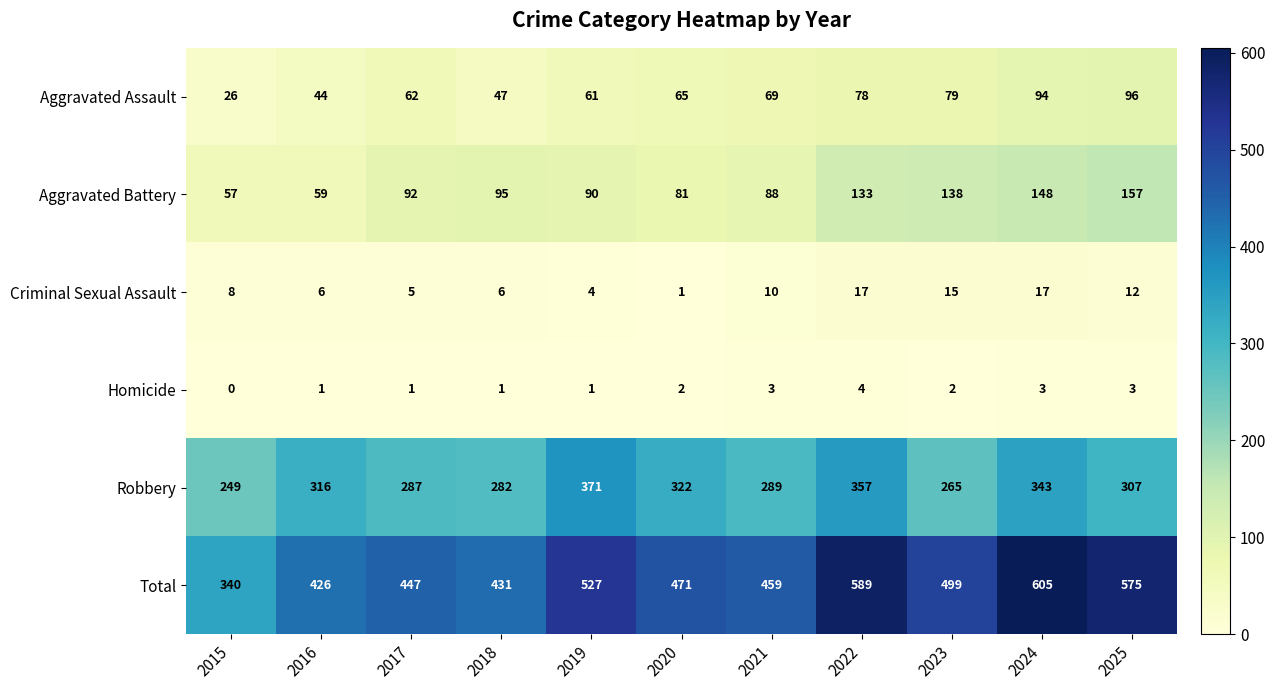

Is it true that Criminal Sexual Assault equals 2 at 2019?

False